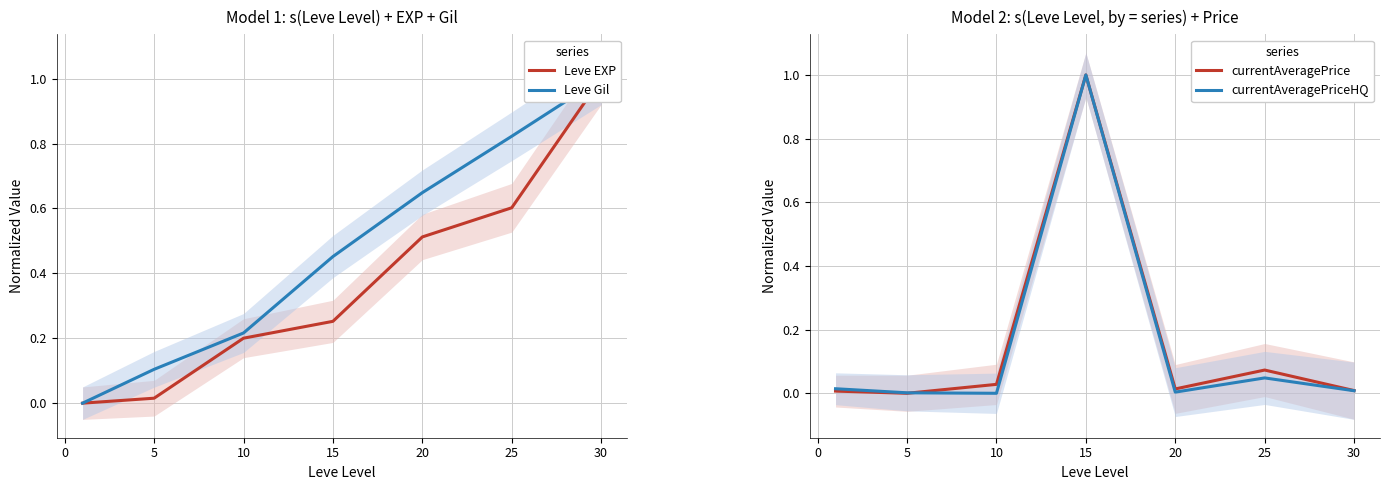

How many interior local peaks does the currentAveragePrice series have?

2